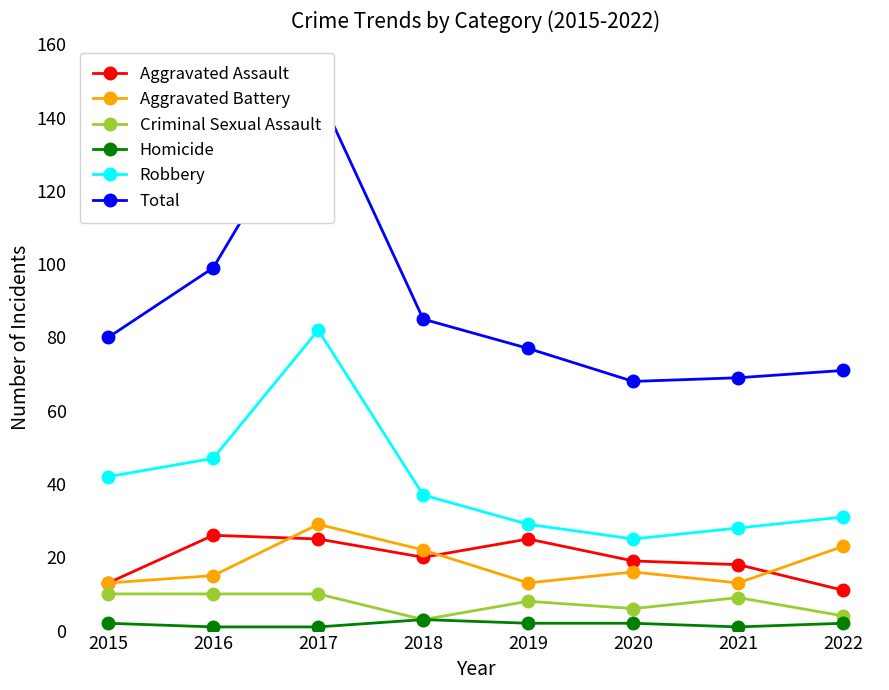

Rank the series at 2016 from highest to lowest value.

Total, Robbery, Aggravated Assault, Aggravated Battery, Criminal Sexual Assault, Homicide